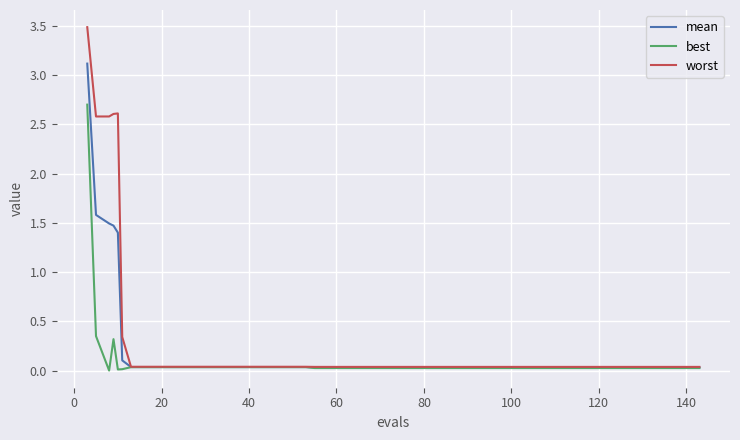

What are all the series names shown in the legend?

mean, best, worst